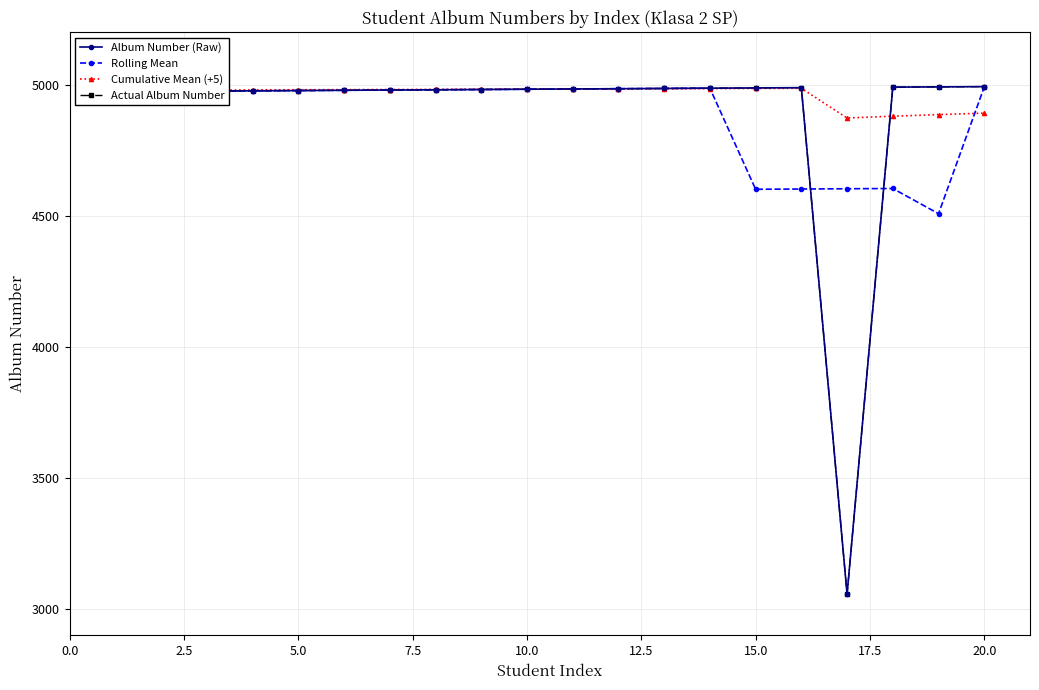

Is this an area chart (filled region under the line)?

No